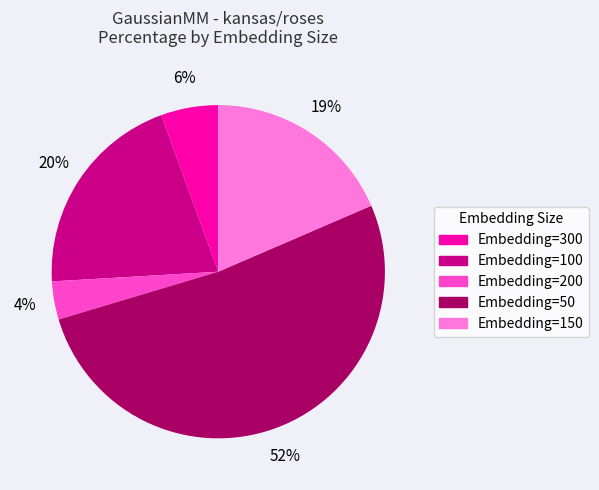

How many slices are in this pie chart?

5